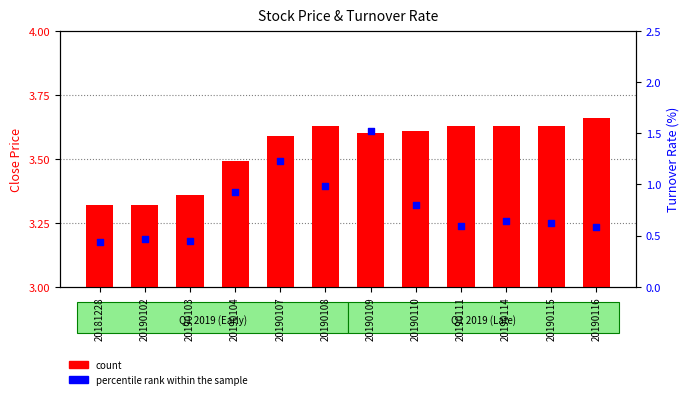

Which series contains the highest Y value?

count